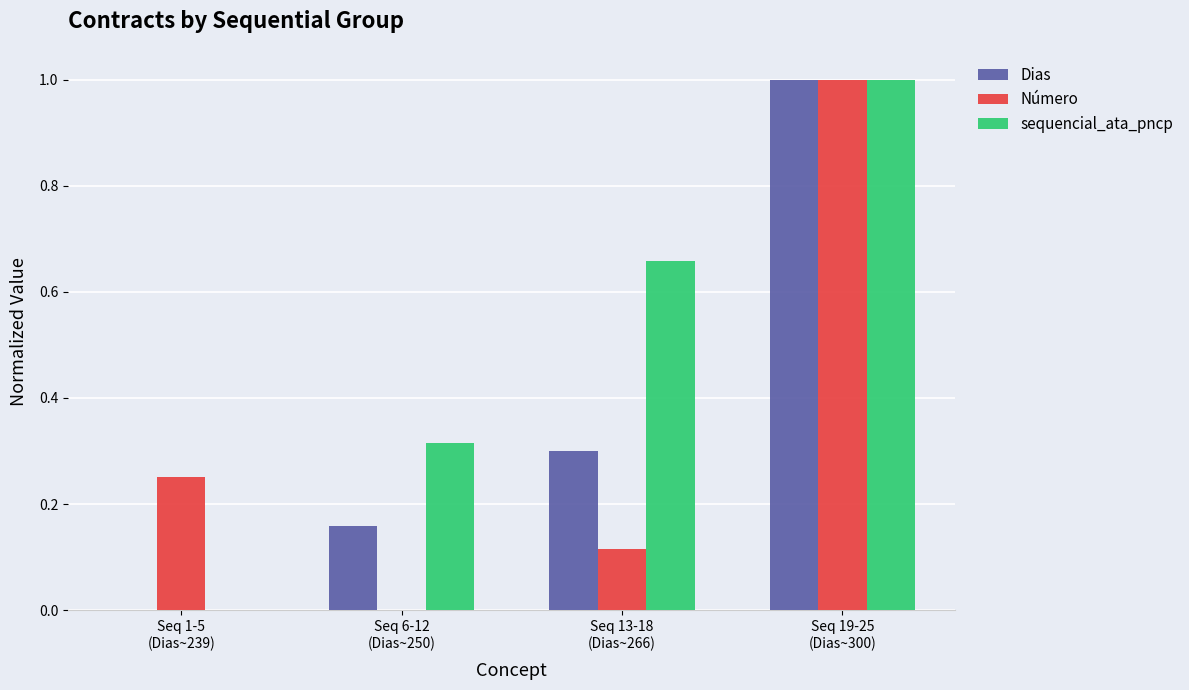

Is the value of Dias at Seq 19-25
(Dias~300) greater than the value of sequencial_ata_pncp at Seq 1-5
(Dias~239)?

Yes